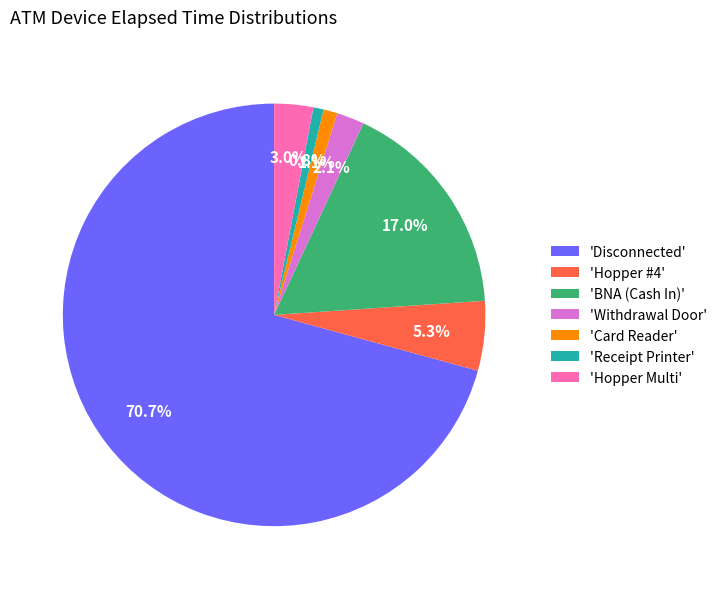

Do 'Hopper Multi' and 'Receipt Printer' together represent more than half of the pie?

No